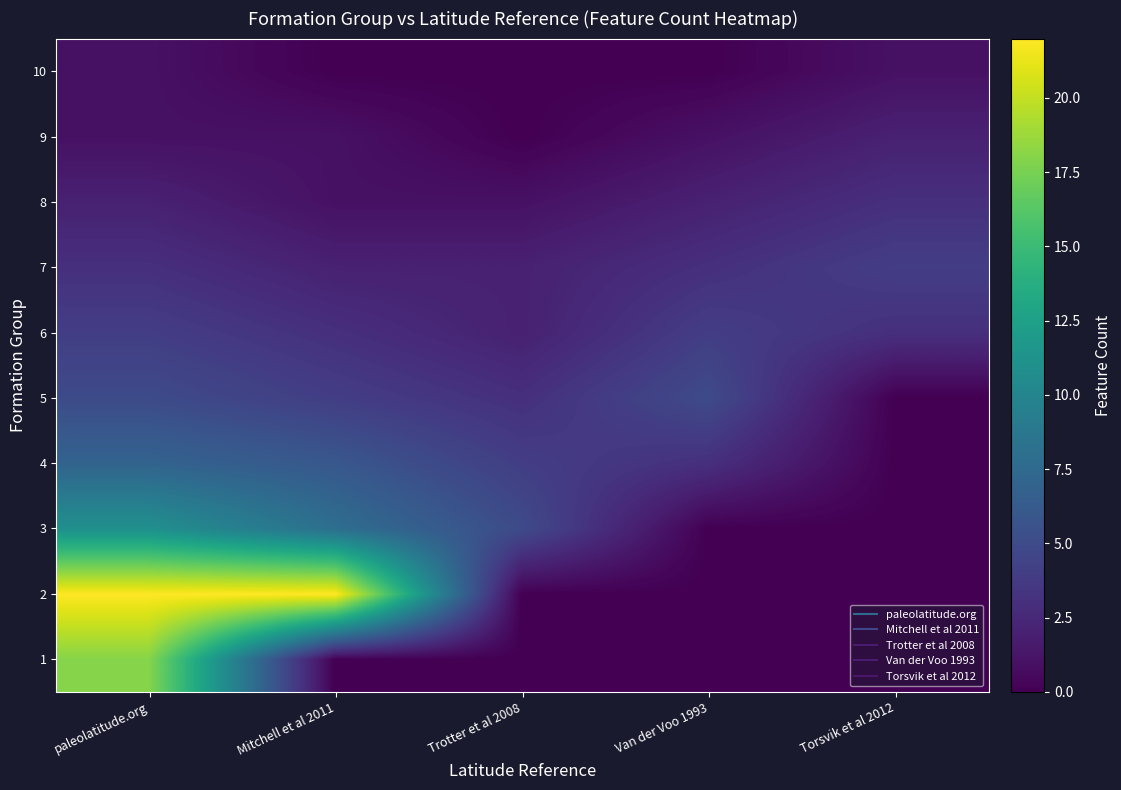

Reading right to left, extract all data points from this chart.

1: Torsvik et al 2012=0	Van der Voo 1993=0	Trotter et al 2008=0	Mitchell et al 2011=0	paleolatitude.org=18
2: Torsvik et al 2012=0	Van der Voo 1993=0	Trotter et al 2008=0	Mitchell et al 2011=22	paleolatitude.org=22
3: Torsvik et al 2012=0	Van der Voo 1993=0	Trotter et al 2008=5	Mitchell et al 2011=8	paleolatitude.org=11
4: Torsvik et al 2012=0	Van der Voo 1993=3	Trotter et al 2008=4	Mitchell et al 2011=6	paleolatitude.org=7
5: Torsvik et al 2012=0	Van der Voo 1993=5	Trotter et al 2008=3	Mitchell et al 2011=4	paleolatitude.org=5
6: Torsvik et al 2012=3	Van der Voo 1993=4	Trotter et al 2008=2	Mitchell et al 2011=3	paleolatitude.org=4
7: Torsvik et al 2012=4	Van der Voo 1993=3	Trotter et al 2008=2	Mitchell et al 2011=2	paleolatitude.org=3
8: Torsvik et al 2012=3	Van der Voo 1993=2	Trotter et al 2008=1	Mitchell et al 2011=1	paleolatitude.org=2
9: Torsvik et al 2012=2	Van der Voo 1993=1	Trotter et al 2008=0	Mitchell et al 2011=1	paleolatitude.org=1
10: Torsvik et al 2012=1	Van der Voo 1993=0	Trotter et al 2008=0	Mitchell et al 2011=0	paleolatitude.org=1